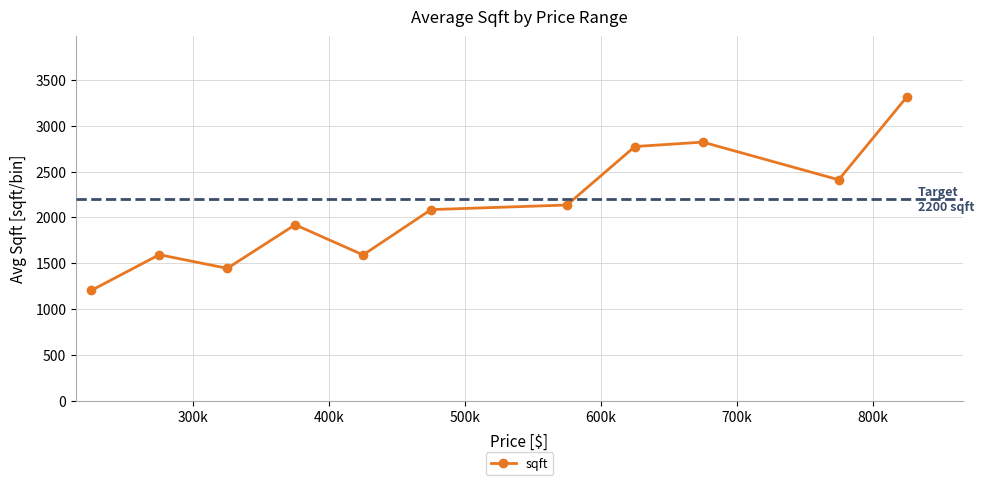

How many interior local peaks (higher than both neighbors) does the data have?

3